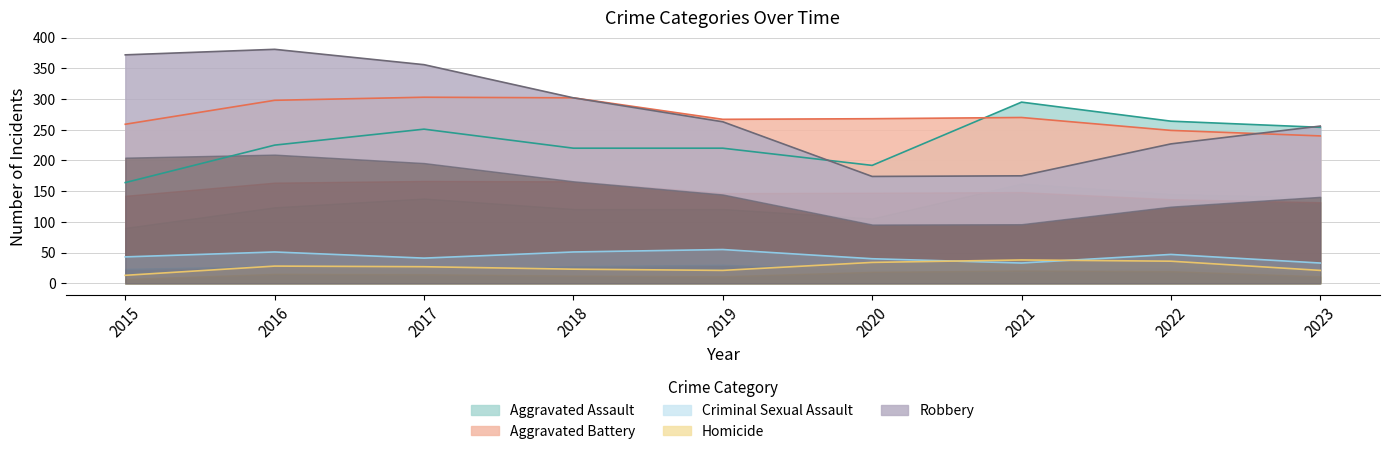

How many values in the Homicide series are below 27?

4